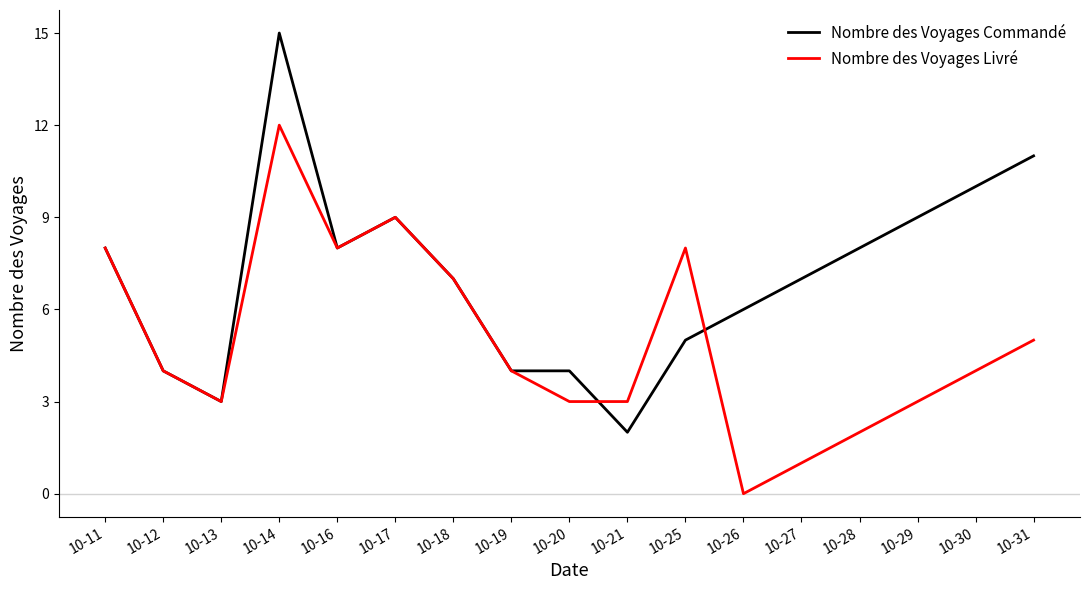

What is the sum of all Nombre des Voyages Commandé values?

120